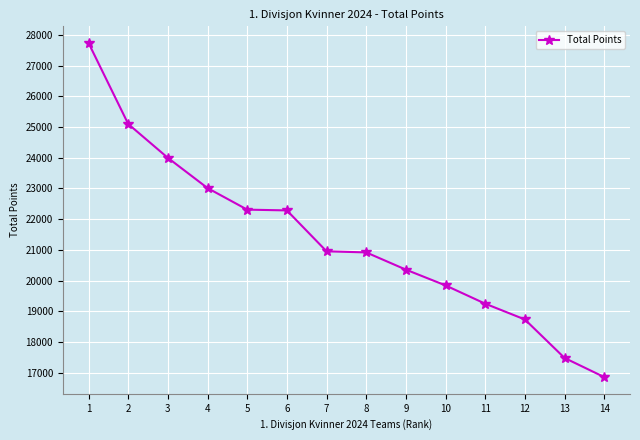

Approximately how many times larger is the value at 4 compared to 6?

1.0